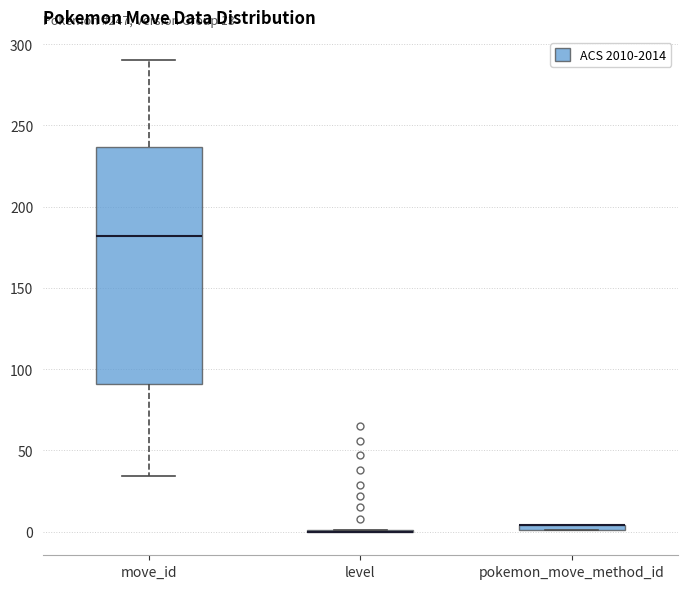

Comparing the boxes themselves (not the whiskers), which one is the tallest?

move_id